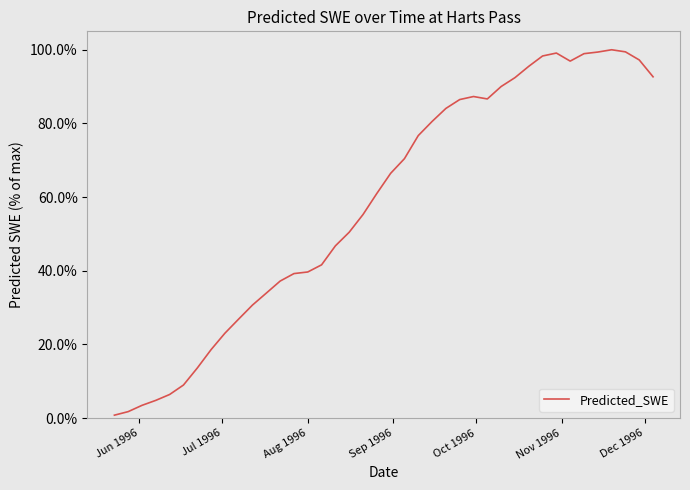

What is the maximum value shown in the chart?

100.0